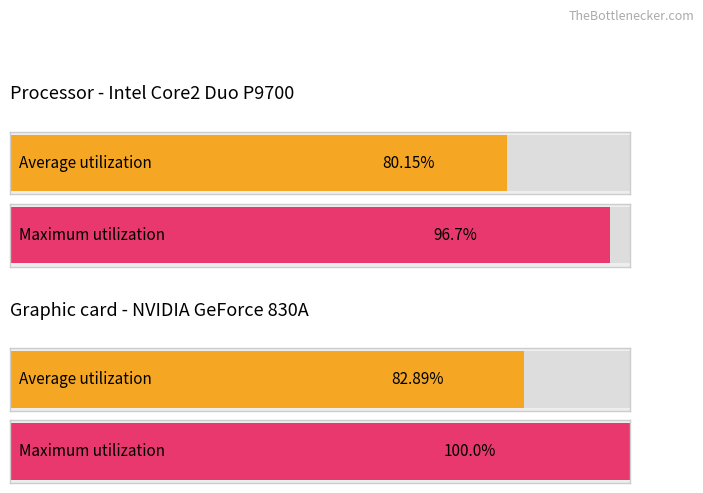

Which series has the widest spread of values?

Maximum utilization